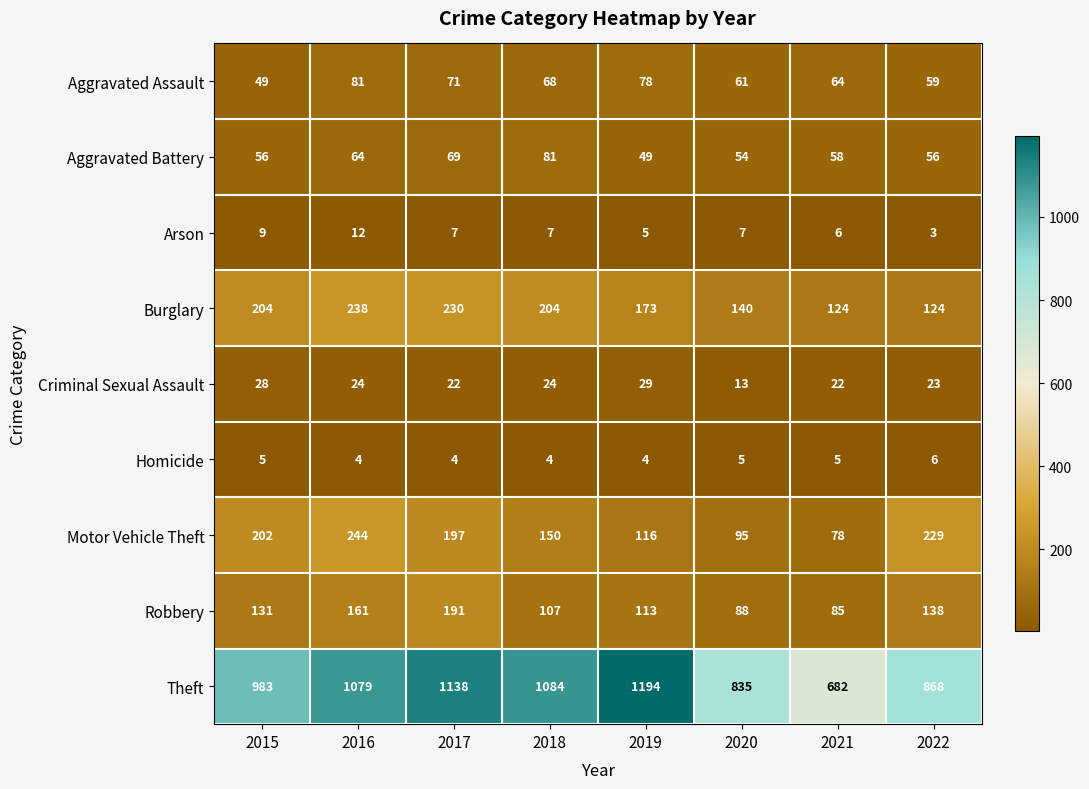

How many data points does each series have?

8